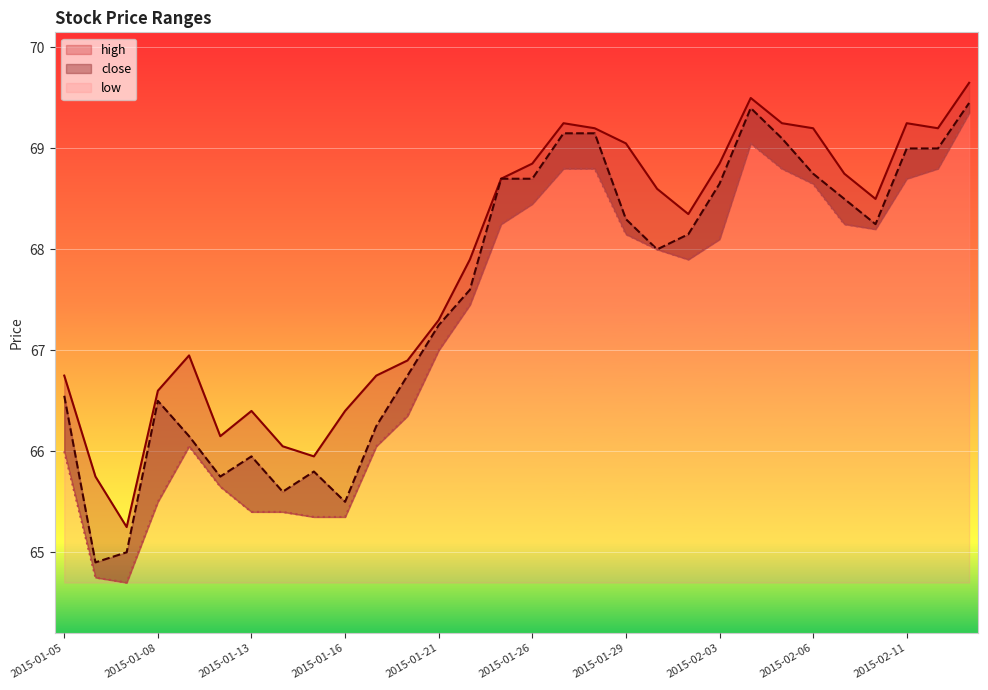

At which category does close reach its first local valley?

2015-01-06